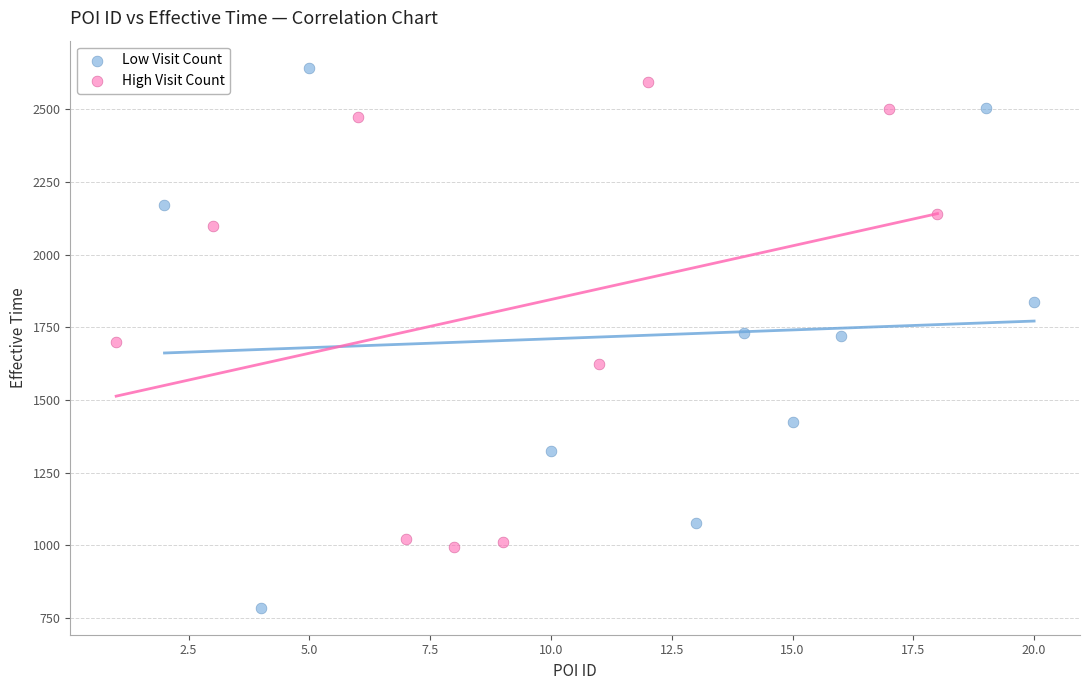

Which series has the widest spread of Y values?

Low Visit Count